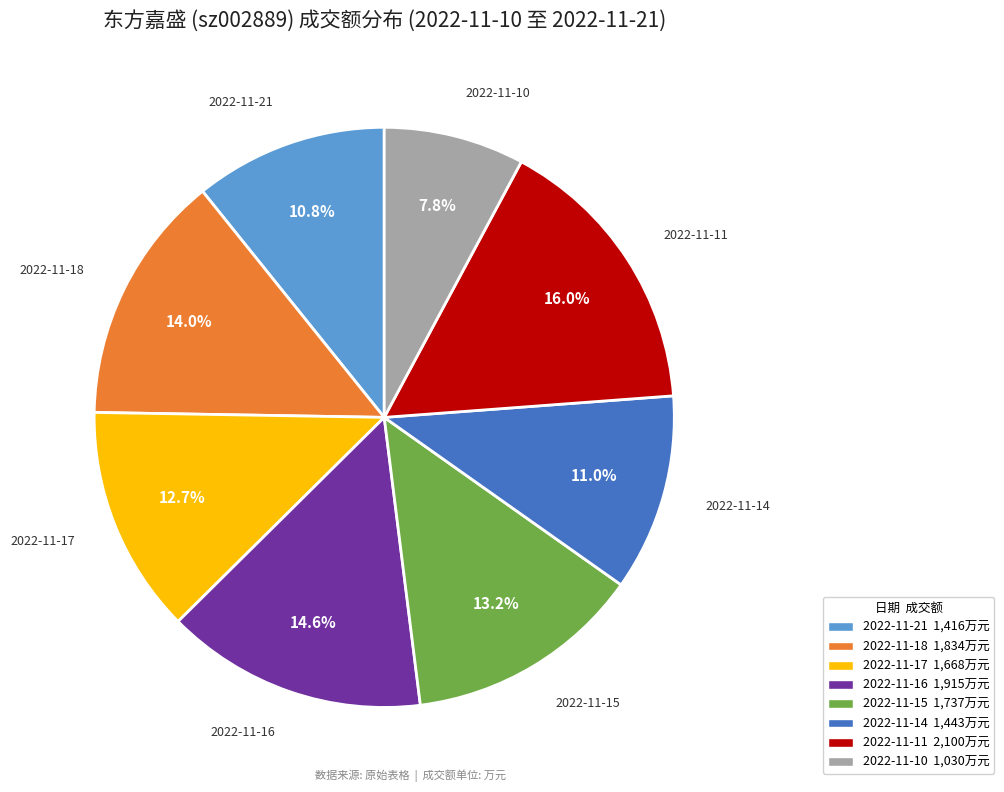

Between 2022-11-16 and 2022-11-18, which is larger?

2022-11-16